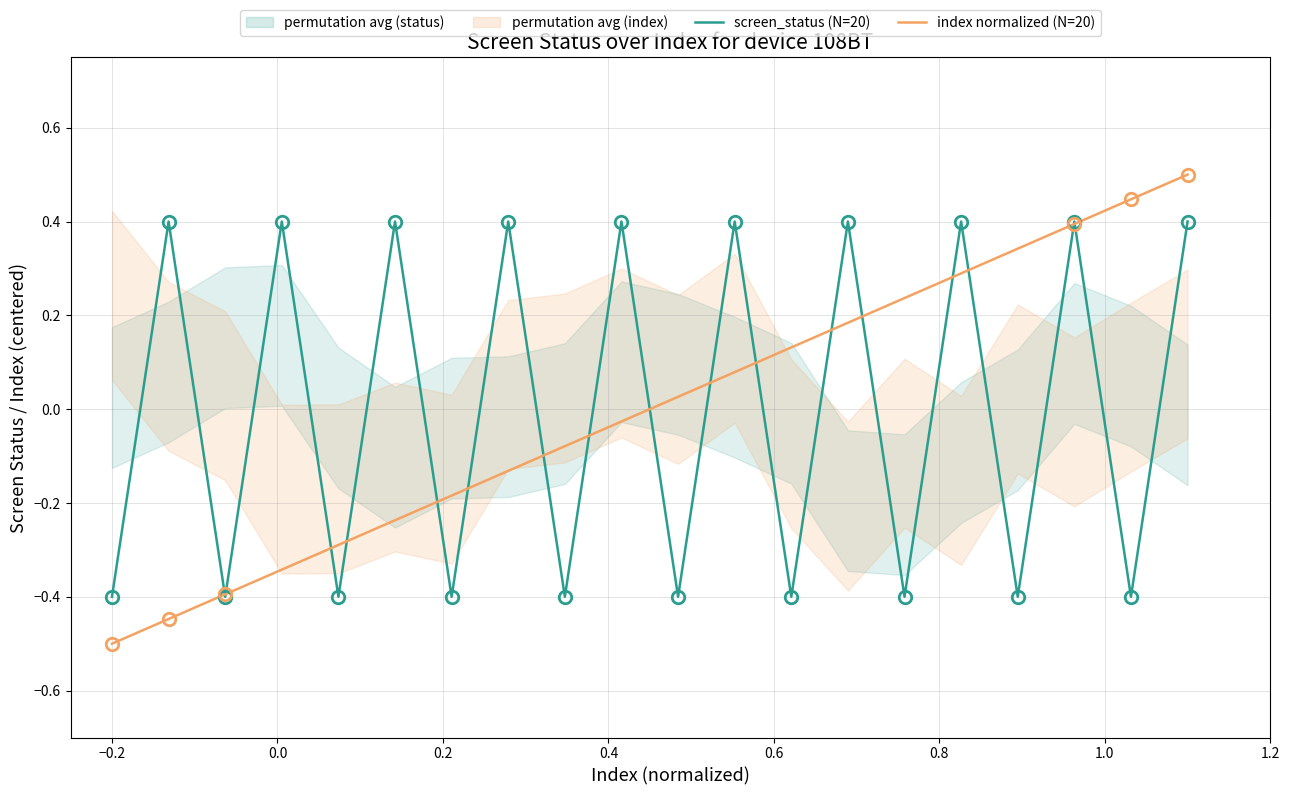

True or false: index normalized (N=20) and screen_status (N=20) cross at least once.

True